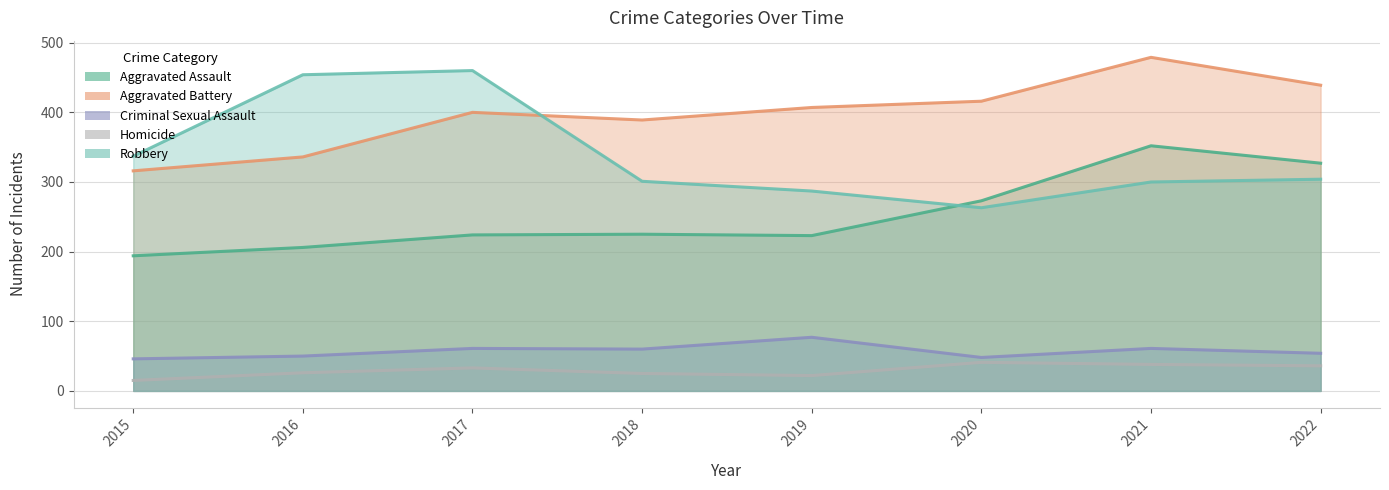

Reading left to right, transcribe all the data shown in this chart.

Aggravated Assault: 194	206	224	225	223	273	352	327
Aggravated Battery: 316	336	400	389	407	416	479	439
Criminal Sexual Assault: 46	50	61	60	77	48	61	54
Homicide: 15	26	33	25	22	41	38	36
Robbery: 337	454	460	301	287	263	300	304